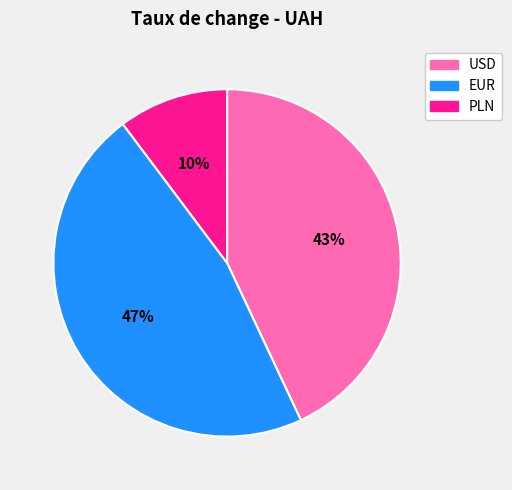

Which has a higher value, PLN or USD?

USD